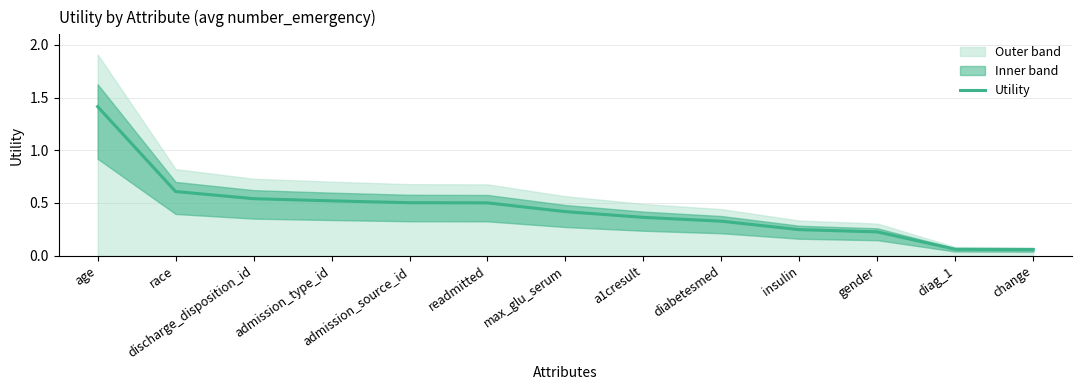

How many lines are shown in the chart?

1